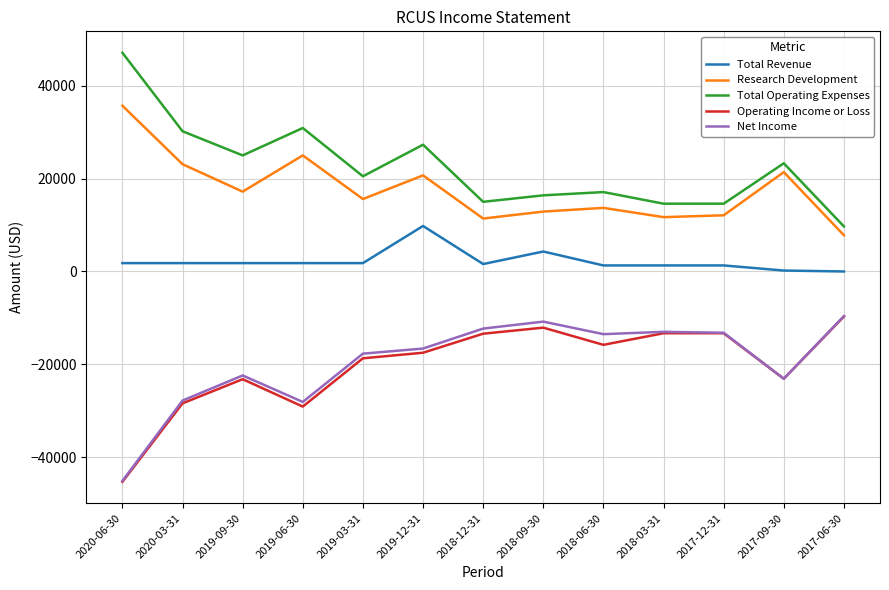

At which label does Total Operating Expenses reach its minimum?

2017-06-30